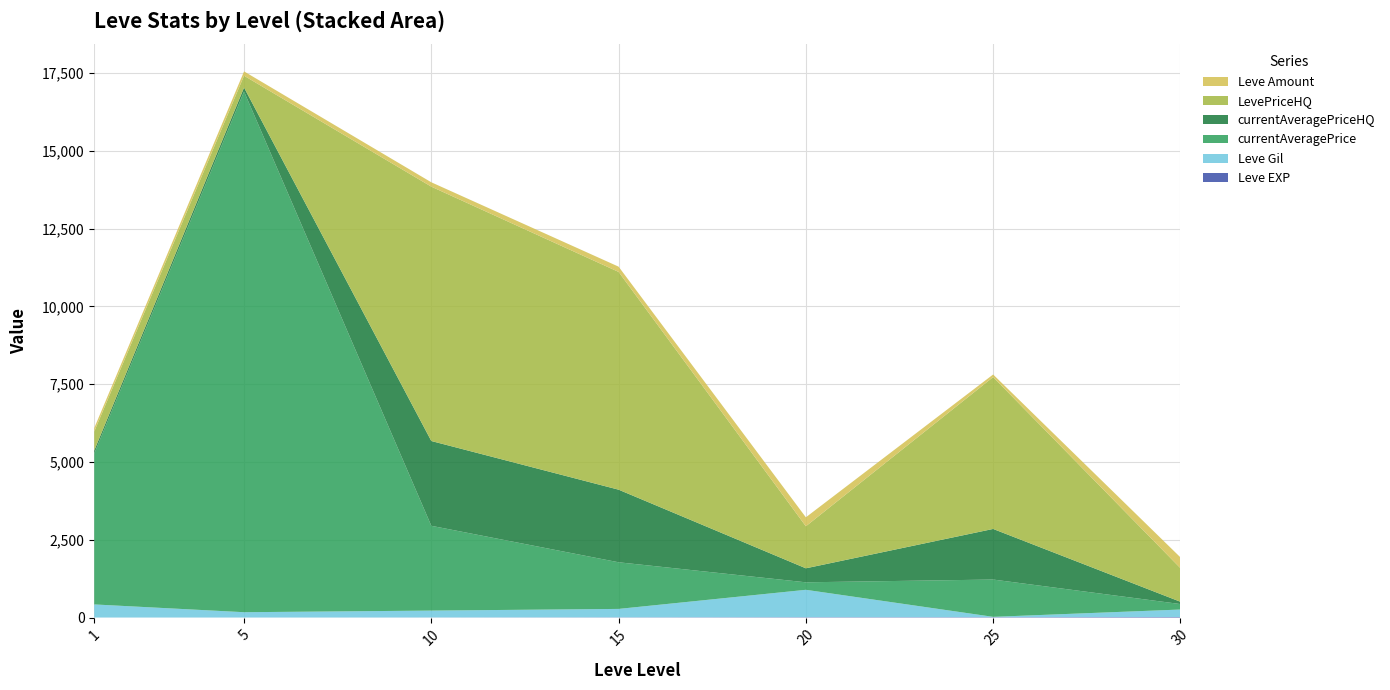

Reading left to right, what are all the values shown in this chart?

Leve EXP: 1	1	3	7	11	12	17
Leve Gil: 420	170	220	270	880	10	240
currentAveragePrice: 4847	16734	2725	1499	241	1199	176
currentAveragePriceHQ: 101	127	2725	2333	450	1626	74
LevePriceHQ: 608	381	8175	6999	1351	4880	1081
Leve Amount: 113	139	140	169	288	84	347